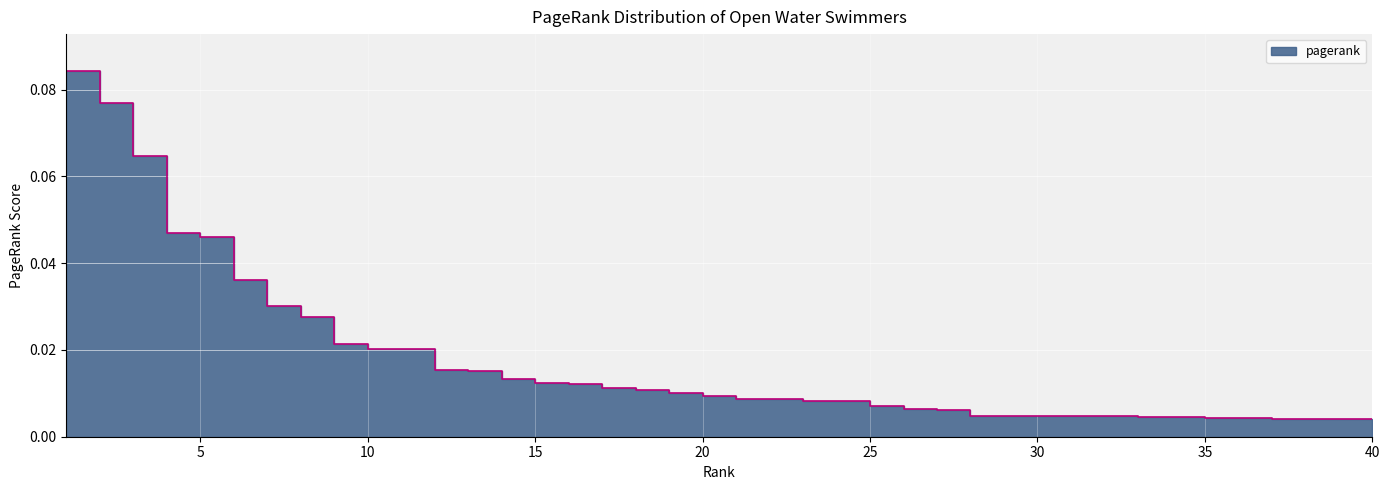

List the labels in order of value, largest first.

1, 2, 3, 4, 5, 6, 7, 8, 9, 10, 11, 12, 13, 14, 15, 16, 17, 18, 19, 20, 21, 22, 23, 24, 25, 26, 27, 28, 29, 30, 31, 32, 33, 34, 35, 36, 37, 38, 39, 40